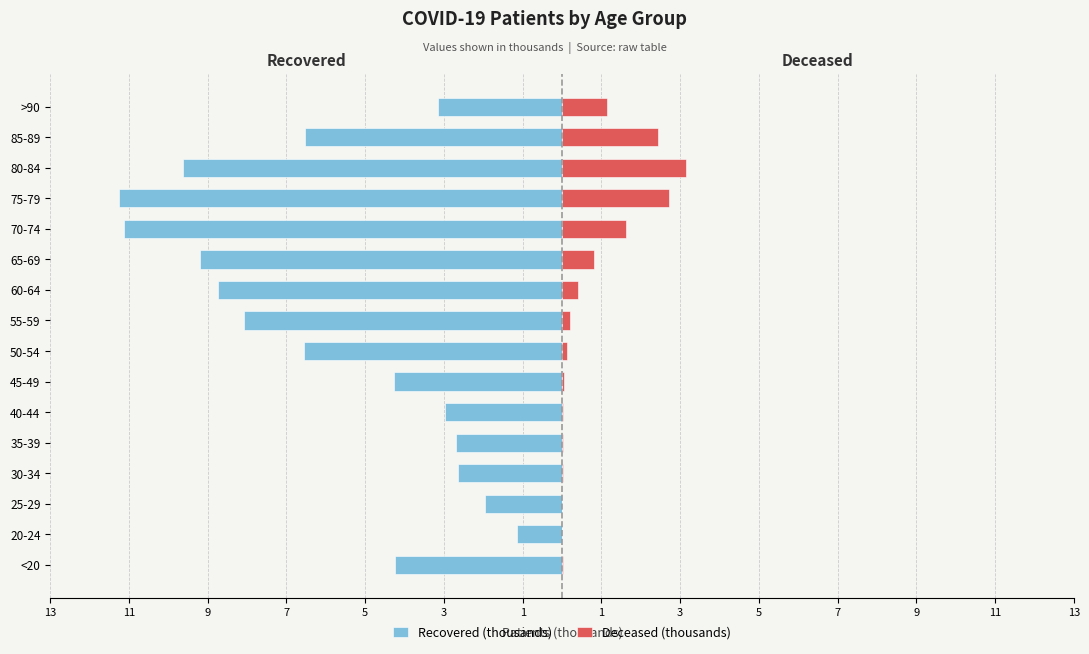

How many bars are there in total?

32